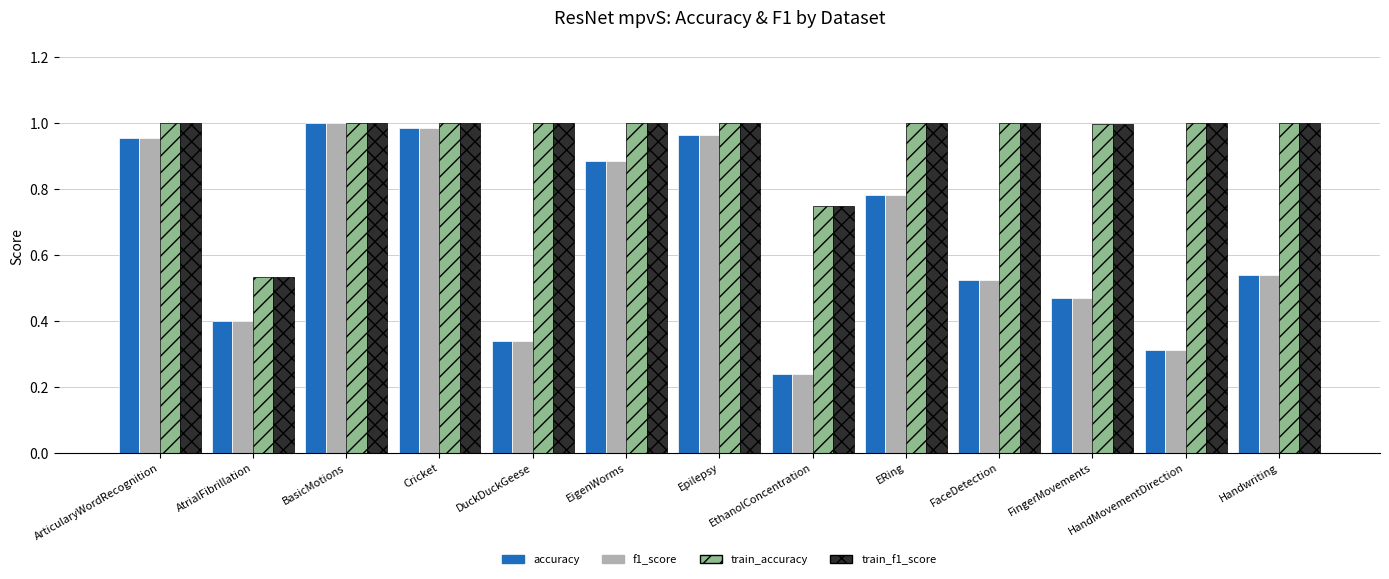

Where is train_accuracy nearest to the value 0?

AtrialFibrillation